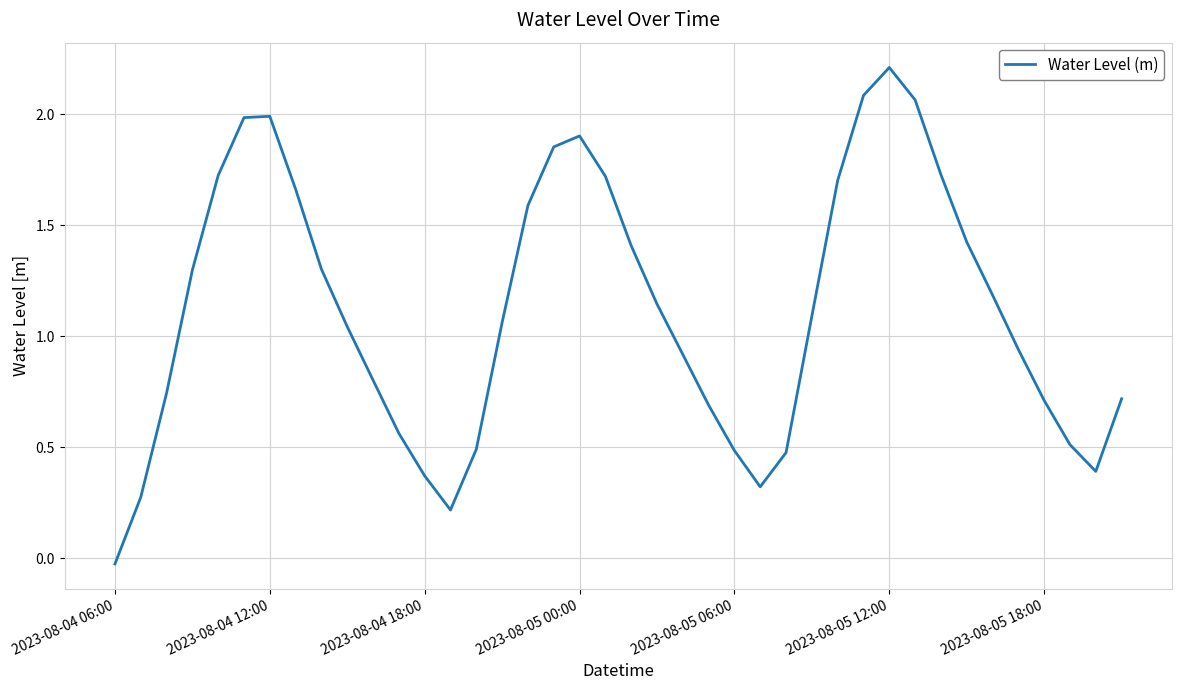

What is the greatest value displayed?

2.2